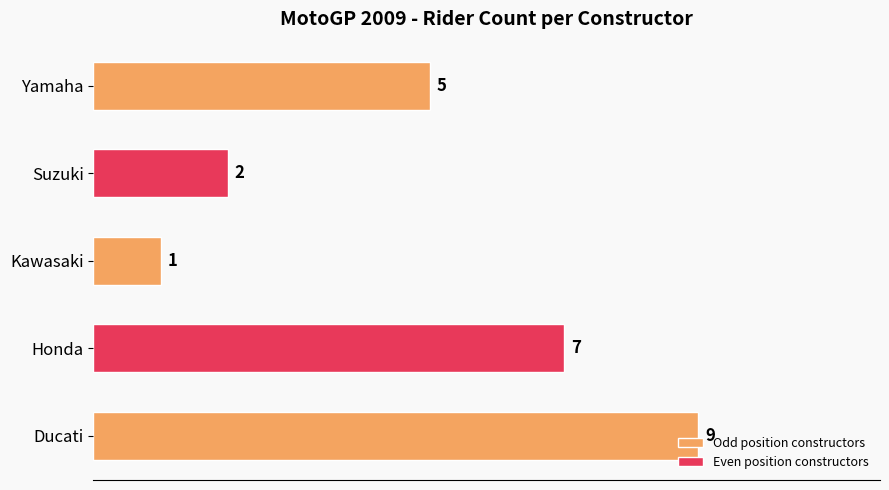

How many distinct data groups are displayed?

1